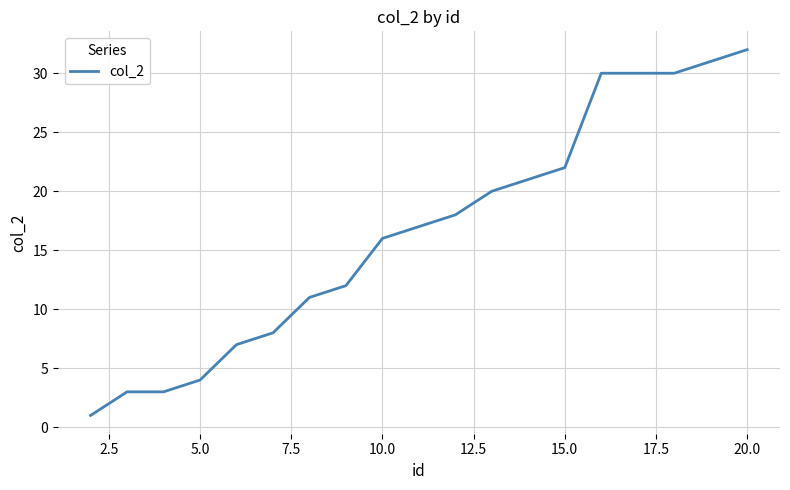

Reading left to right, list all the values displayed in this chart.

1	3	3	4	7	8	11	12	16	17	18	20	21	22	30	30	30	31	32